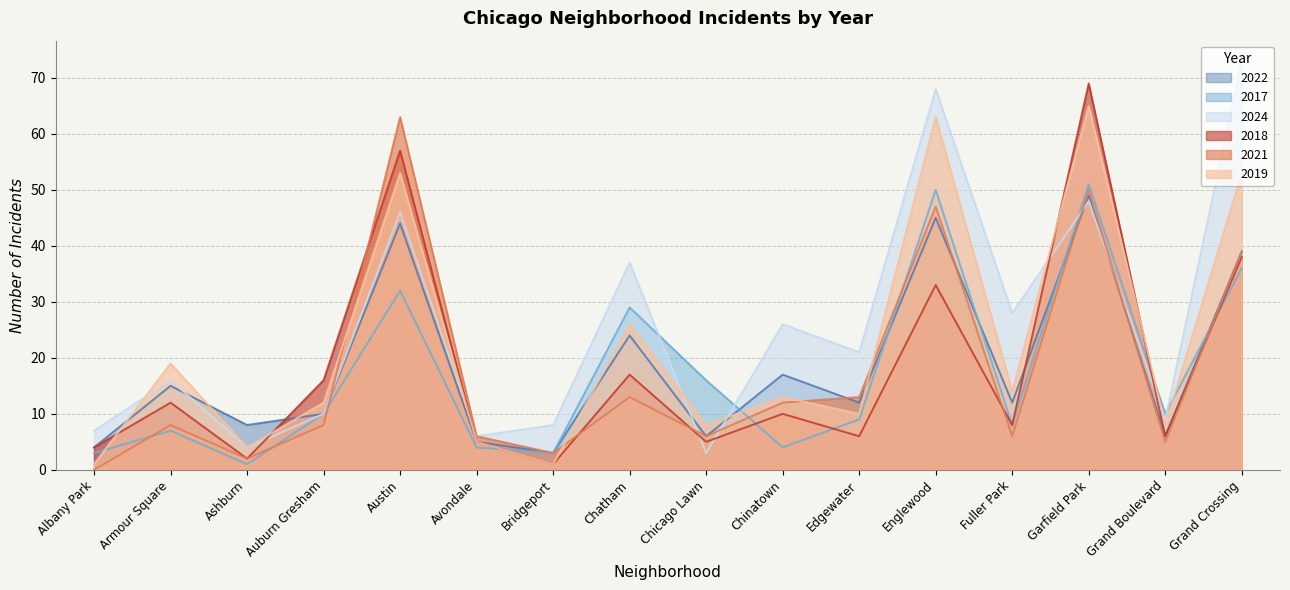

What is the label of the 8th point from the left?

Chatham